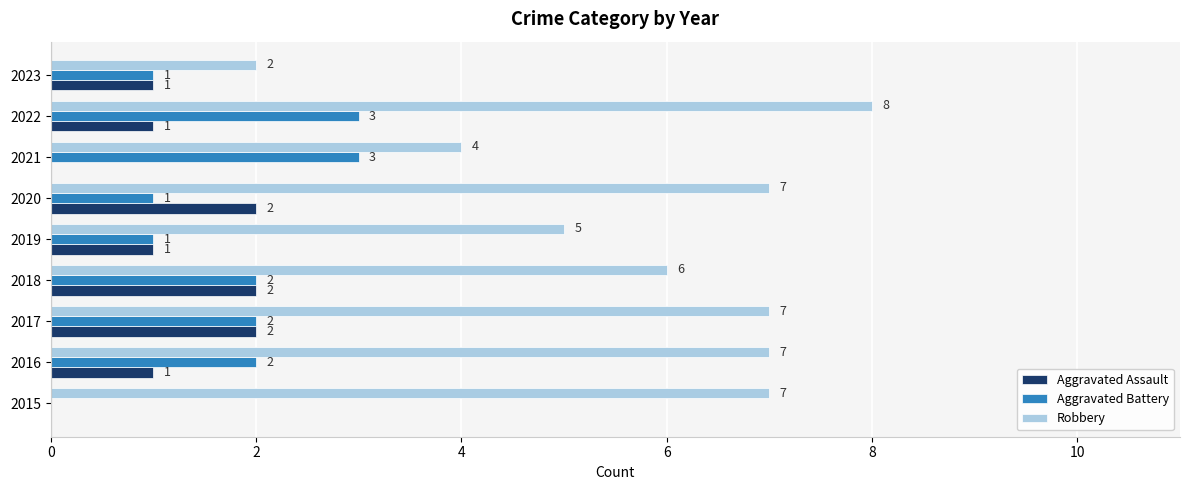

What is the maximum value shown in the chart?

8